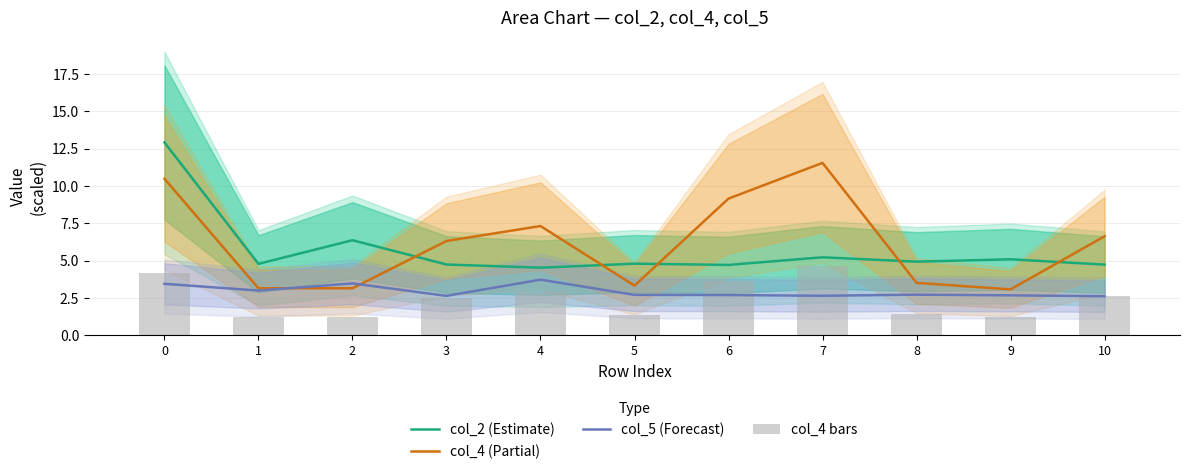

At 2, list the series in order from largest to smallest.

col_2 (Estimate), col_5 (Forecast), col_4 (Partial), col_4 bars